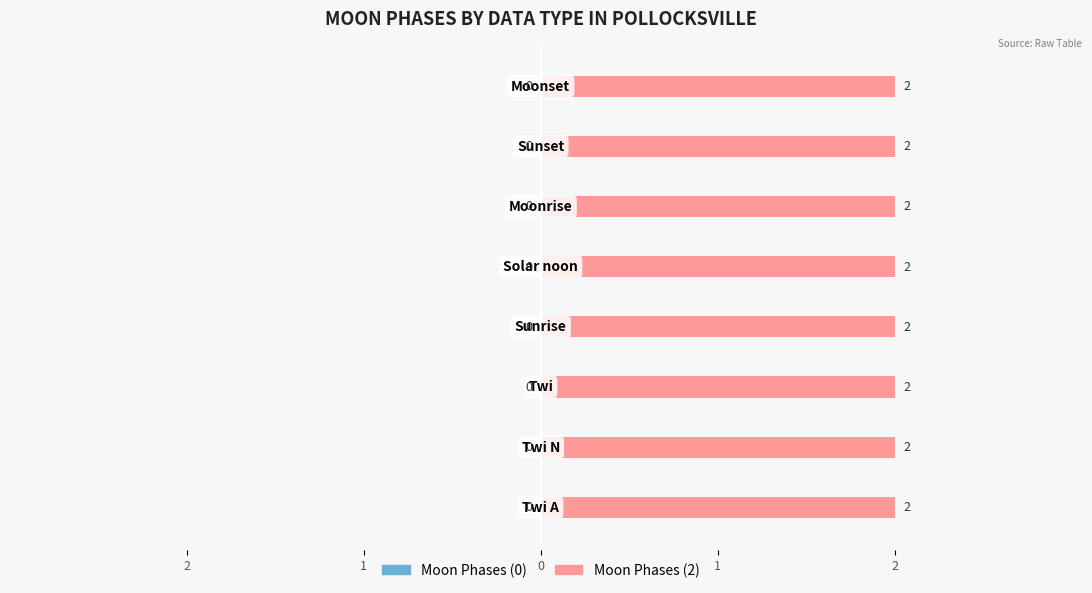

What is the value of the Moon Phases (2) bar at the 7th from the left?

2